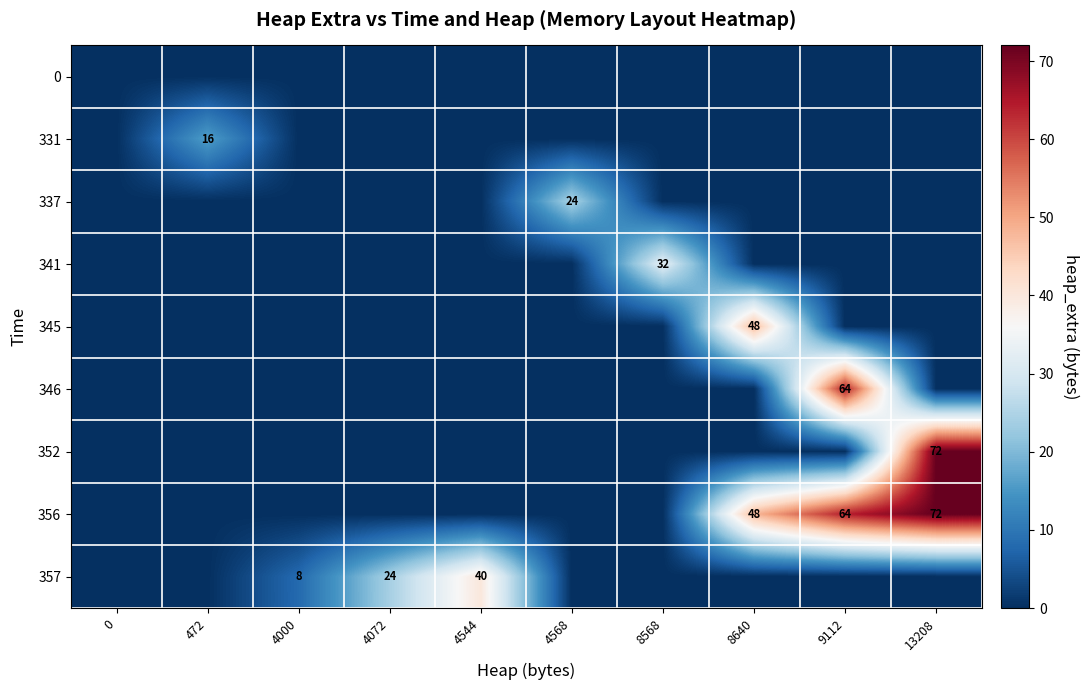

The value of 356 at 13208 is 109. True or false?

False